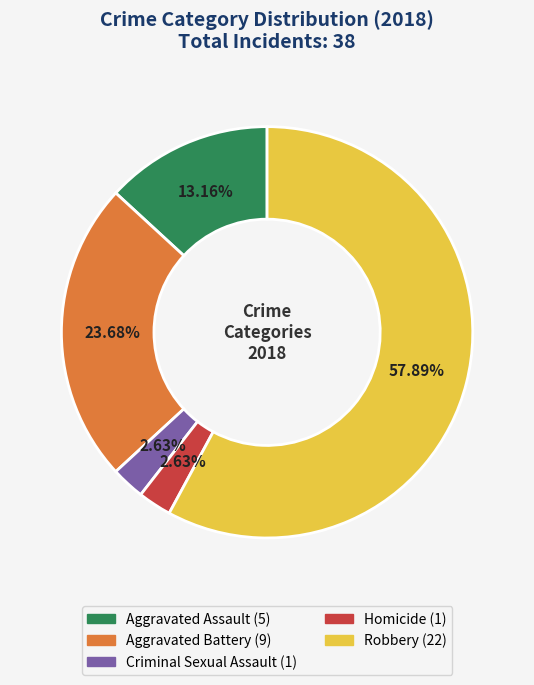

Between Aggravated Assault and Robbery, which is larger?

Robbery